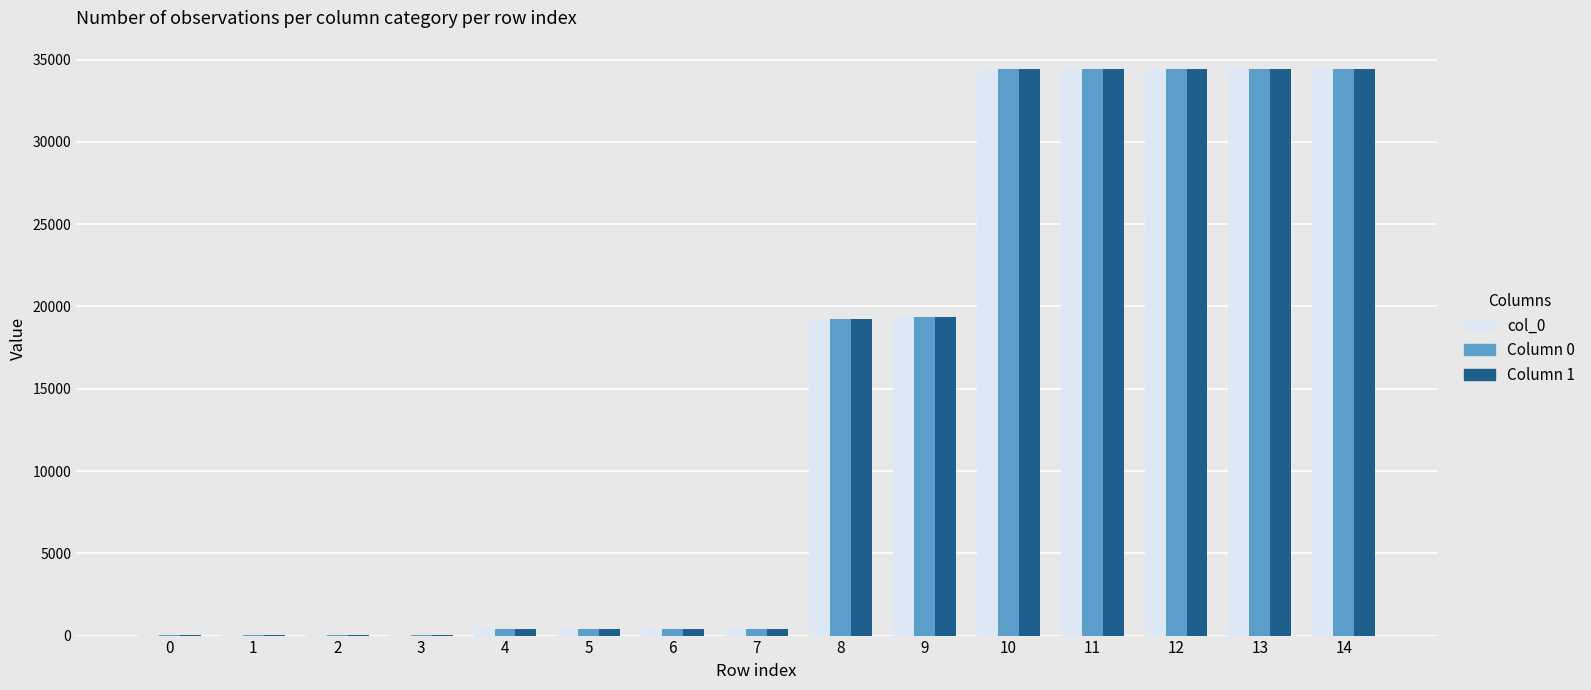

What is the greatest value displayed?

34432